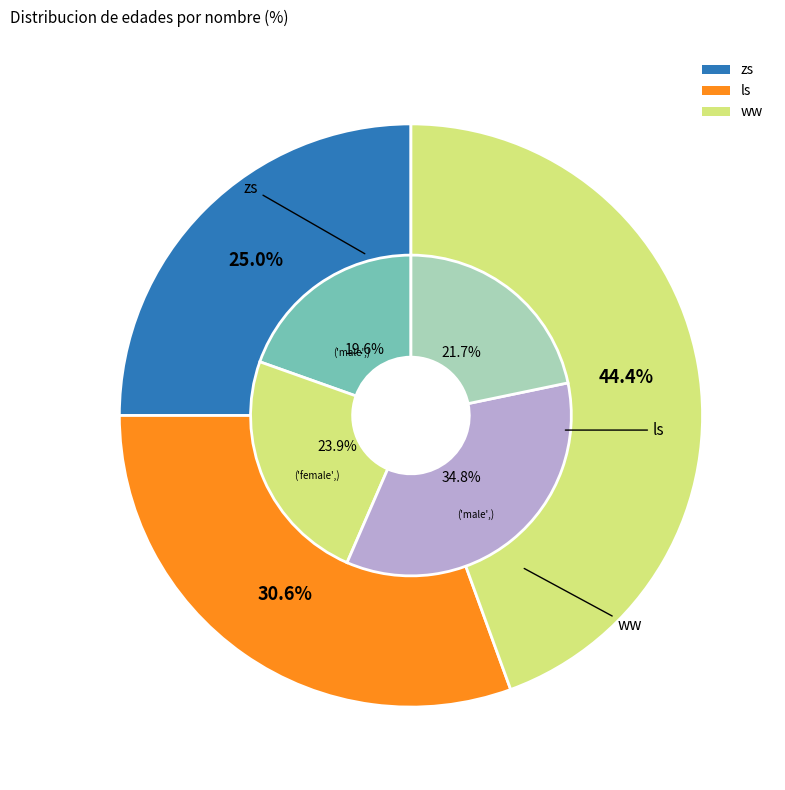

Which slice is the smallest?

zs